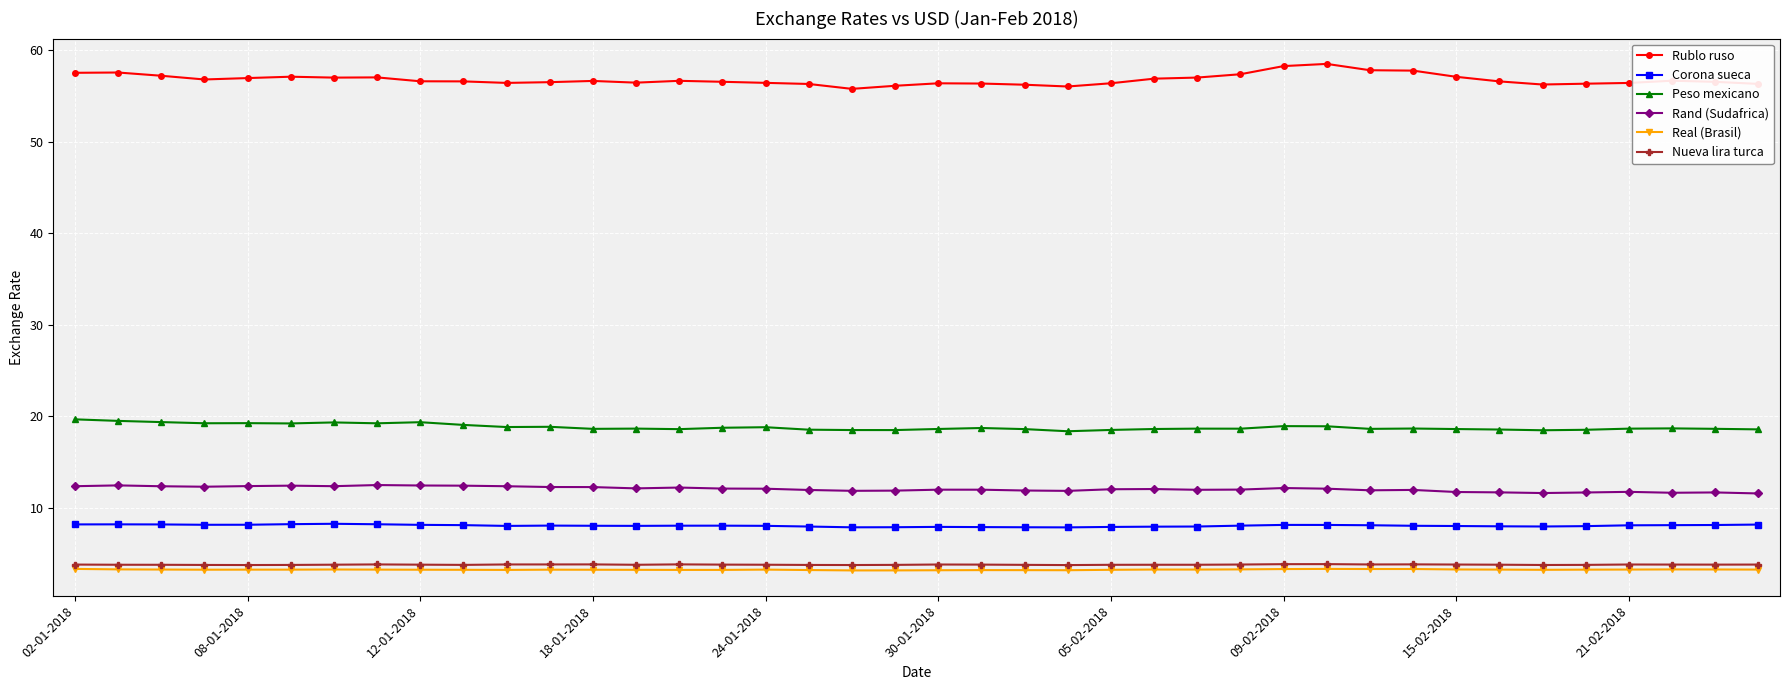

True or false: Rand (Sudafrica) and Real (Brasil) intersect in this chart.

False